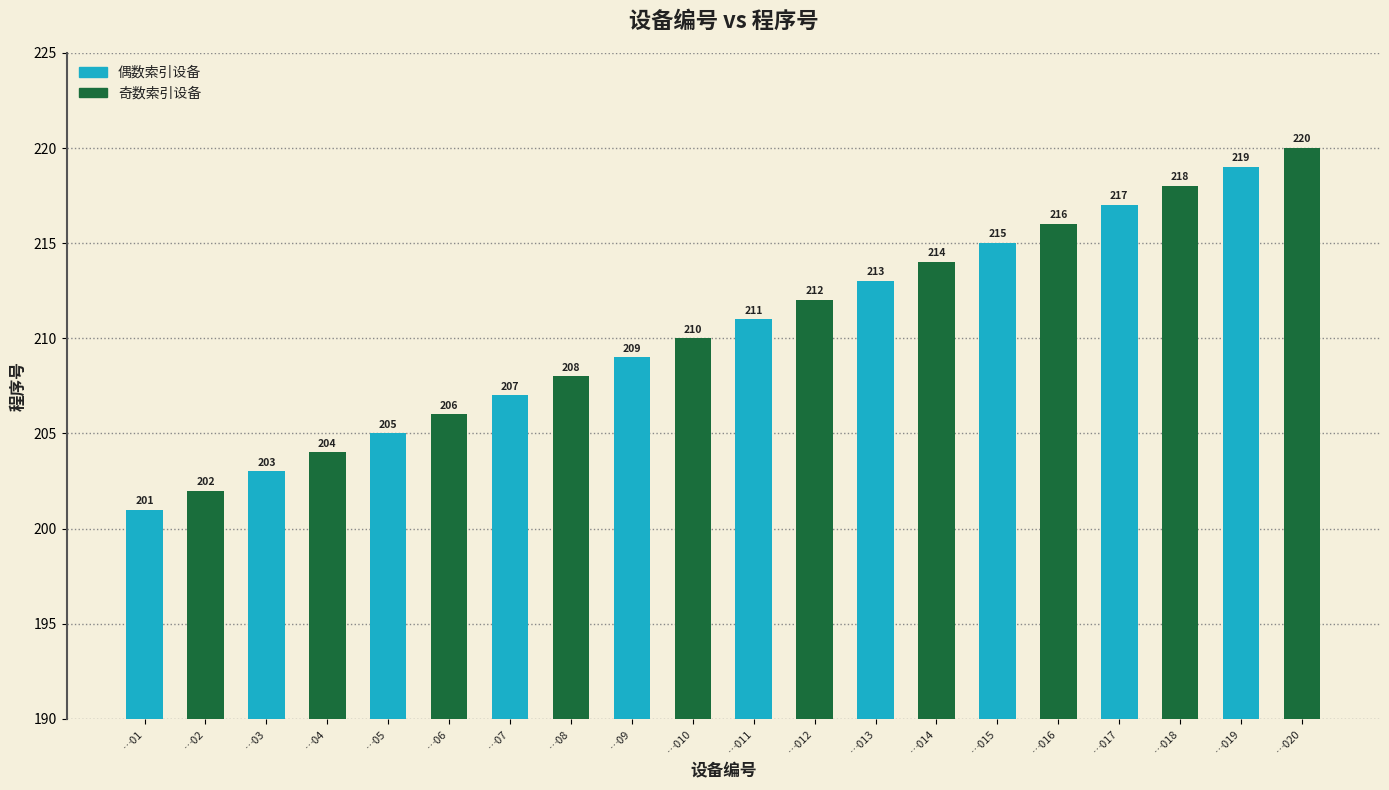

What is the value of the 15th bar from the left?

215